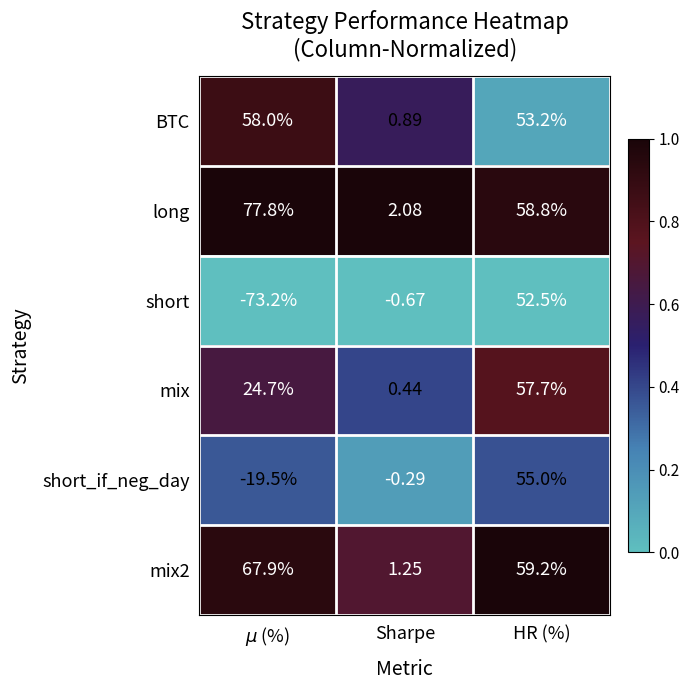

Which category has the lowest value in the BTC series?

Sharpe